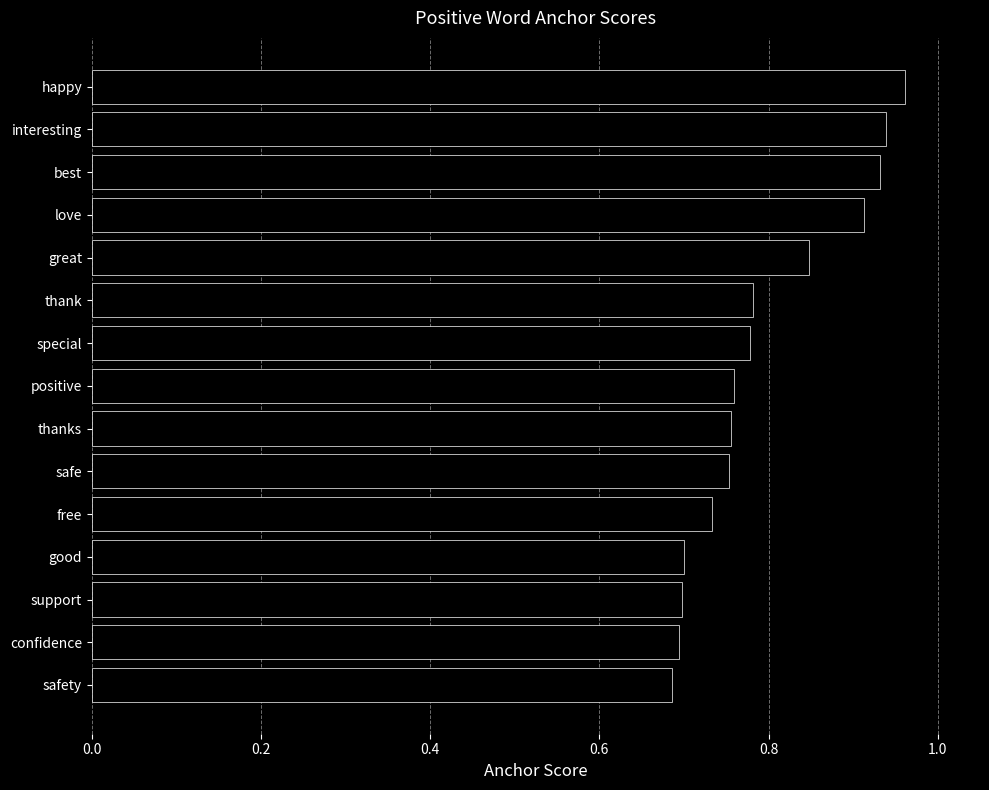

Is it true that the value at thank is 1.3?

False